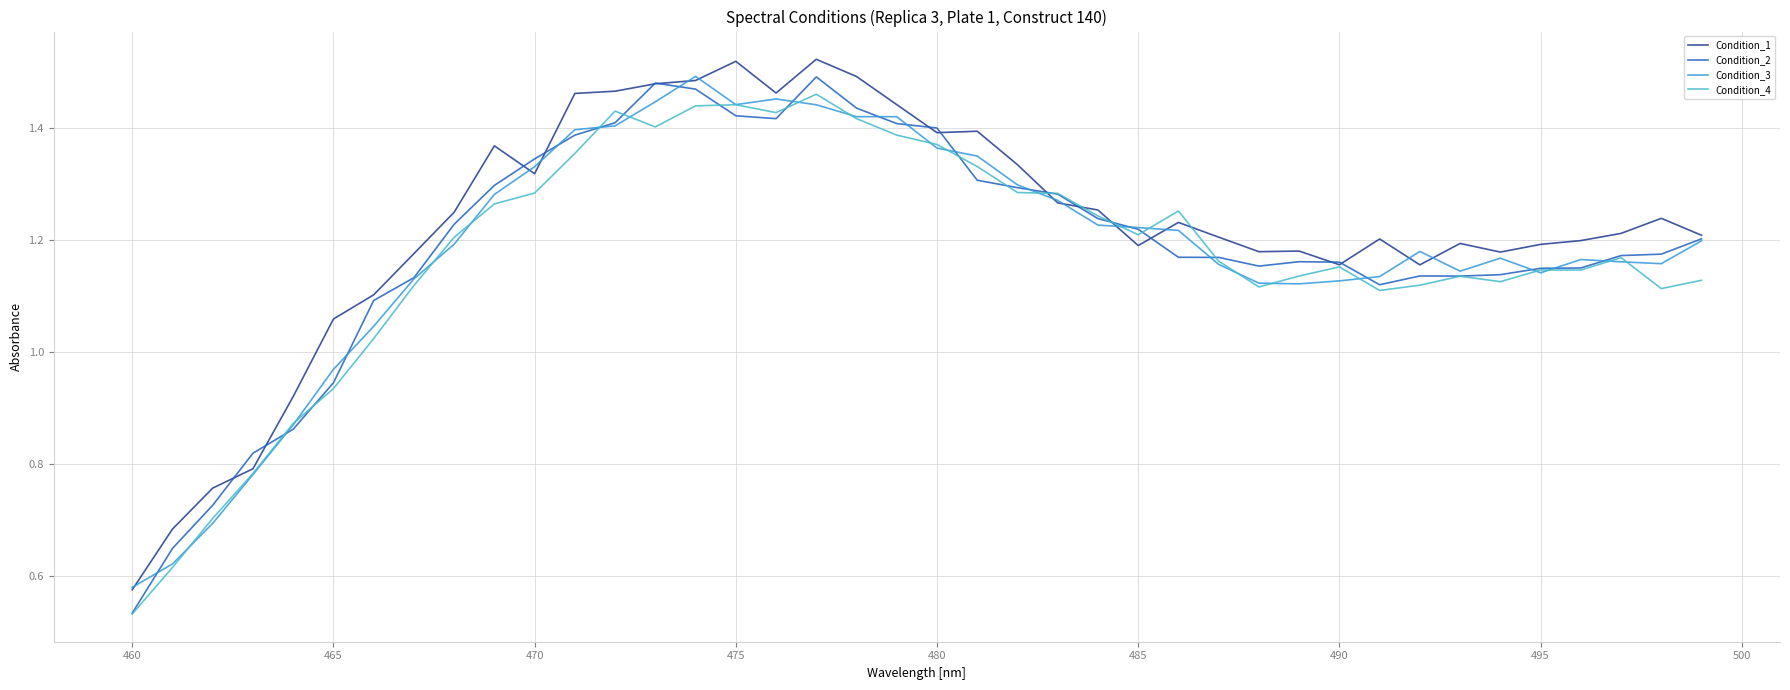

True or false: Condition_4 and Condition_3 intersect in this chart.

True